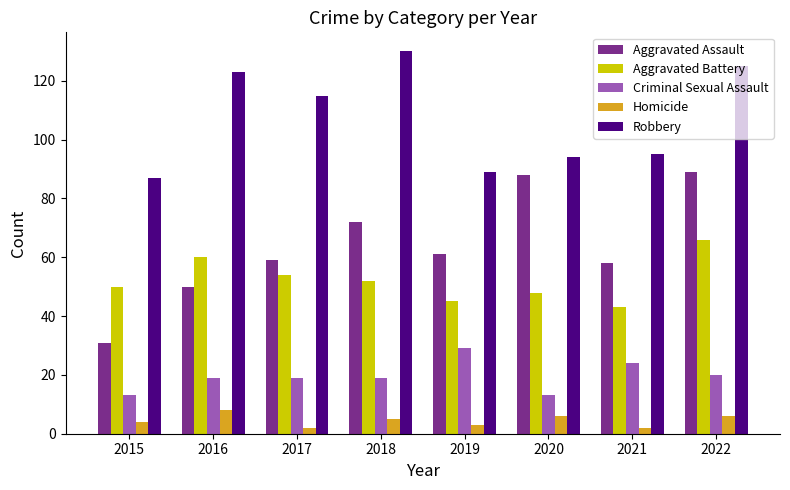

How many bars are there in each group?

5